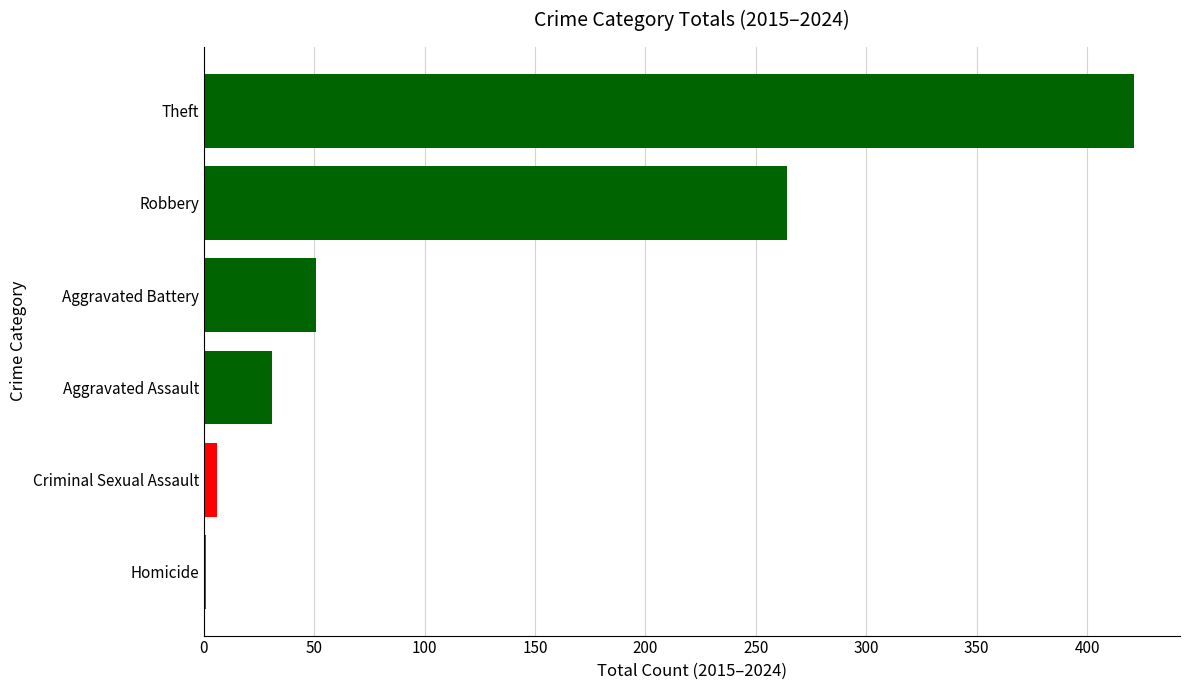

Reading top to bottom, what are all the values shown in this chart?

Theft=421	Robbery=264	Aggravated Battery=51	Aggravated Assault=31	Criminal Sexual Assault=6	Homicide=1